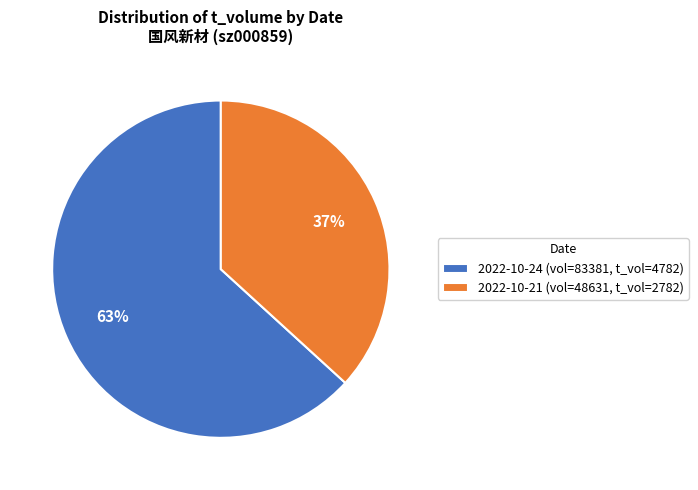

What is the largest slice in the pie chart?

2022-10-24 (vol=83381, t_vol=4782)